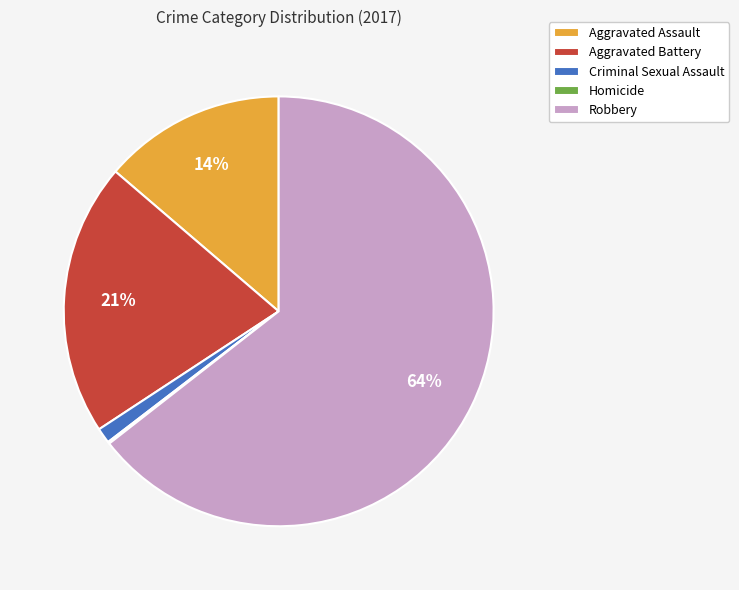

Which category has the biggest portion of the pie?

Robbery